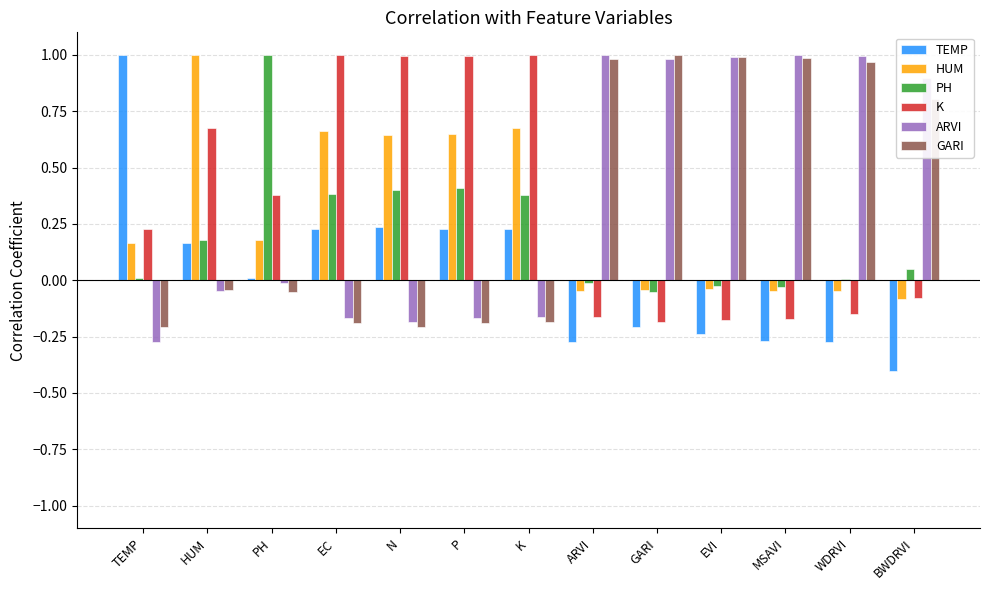

Which category has the highest value in the HUM series?

HUM